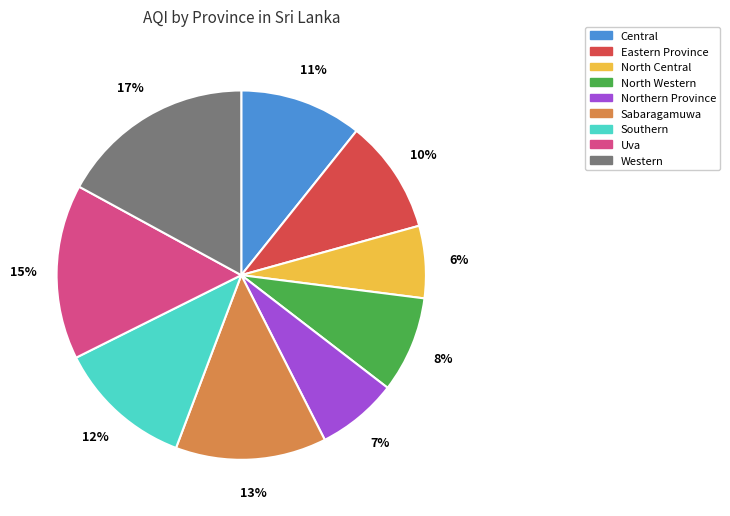

Rank the categories by value from lowest to highest.

North Central, Northern Province, North Western, Eastern Province, Central, Southern, Sabaragamuwa, Uva, Western